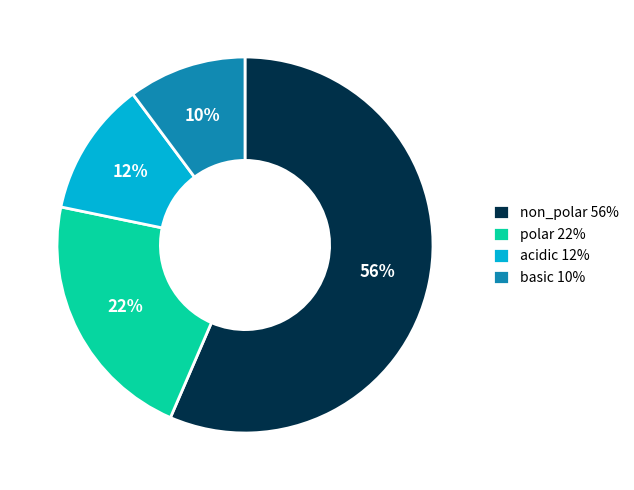

What is the largest slice in the pie chart?

non_polar